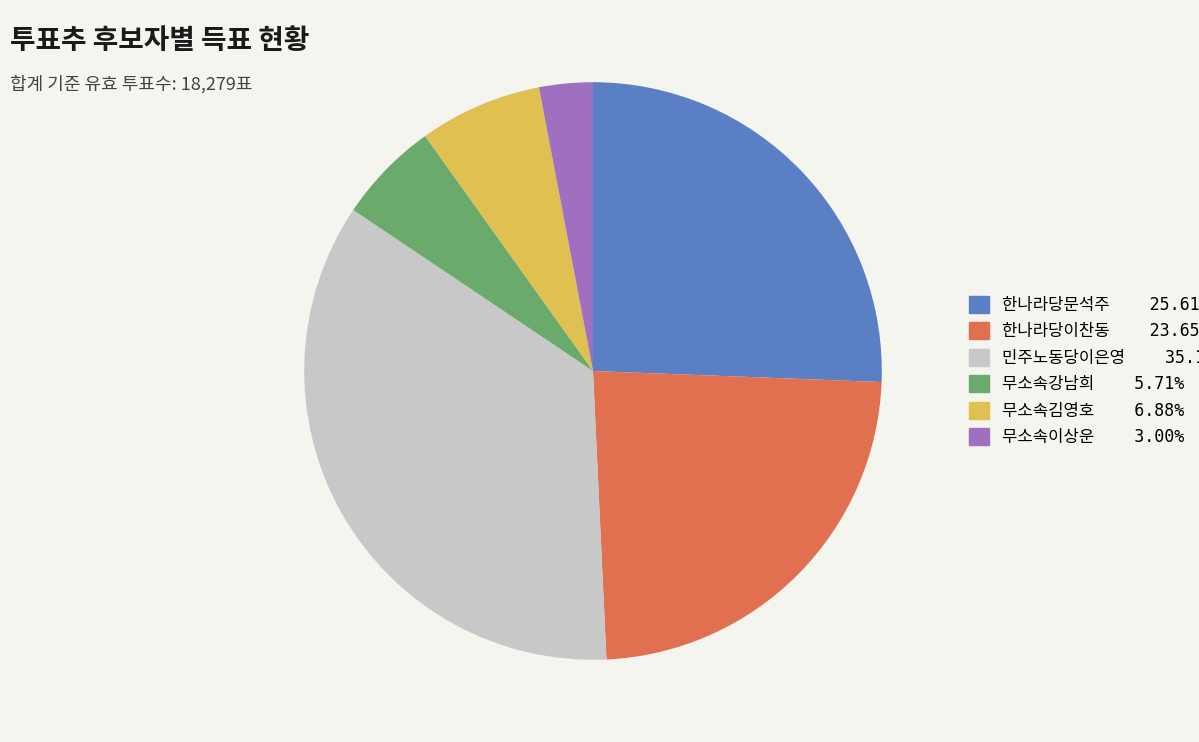

Is there a majority slice in this chart?

No